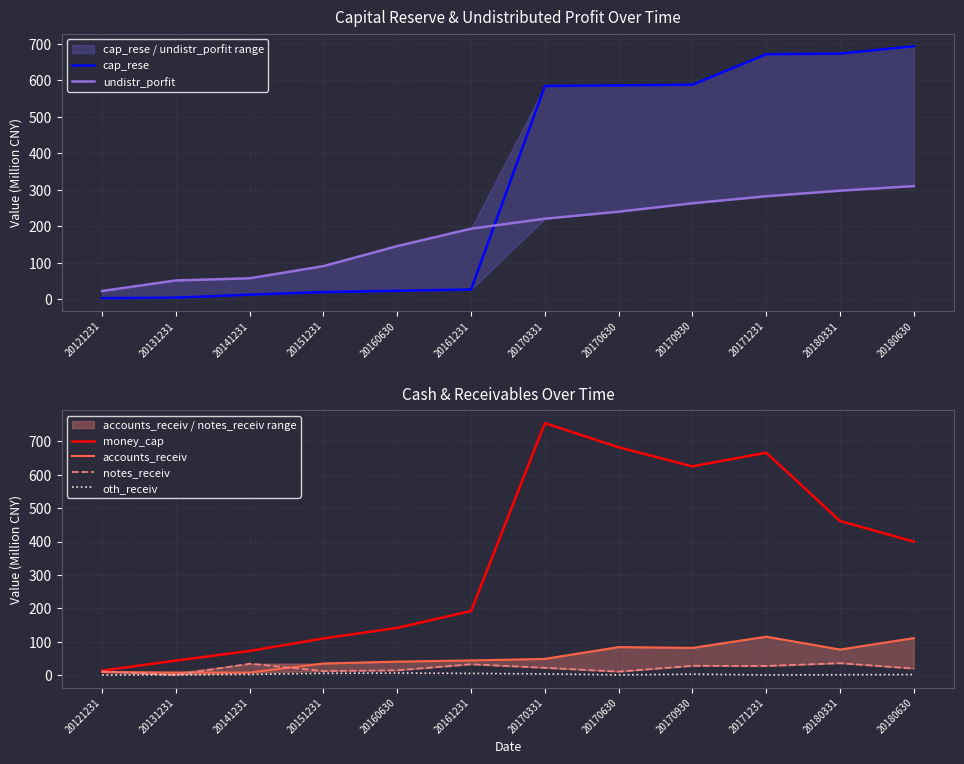

Which category has the lowest value in the notes_receiv series?

20131231